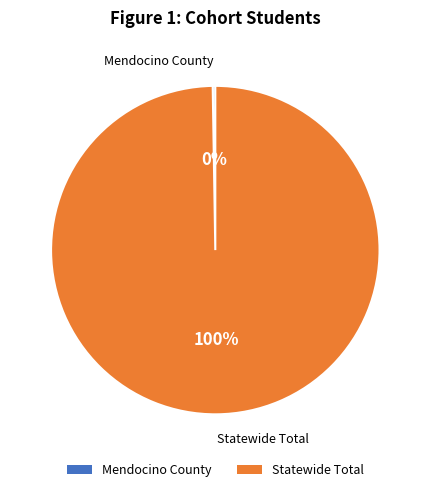

To the nearest percent, what portion does Statewide Total represent?

100%